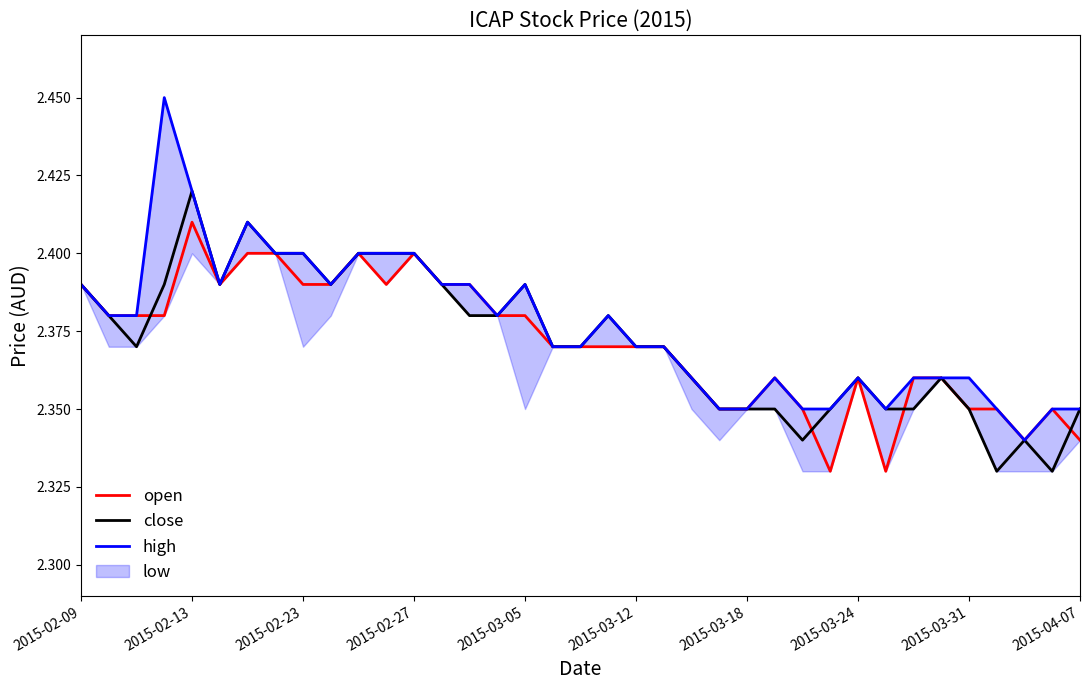

Count the high values in the range 2 to 3.

37